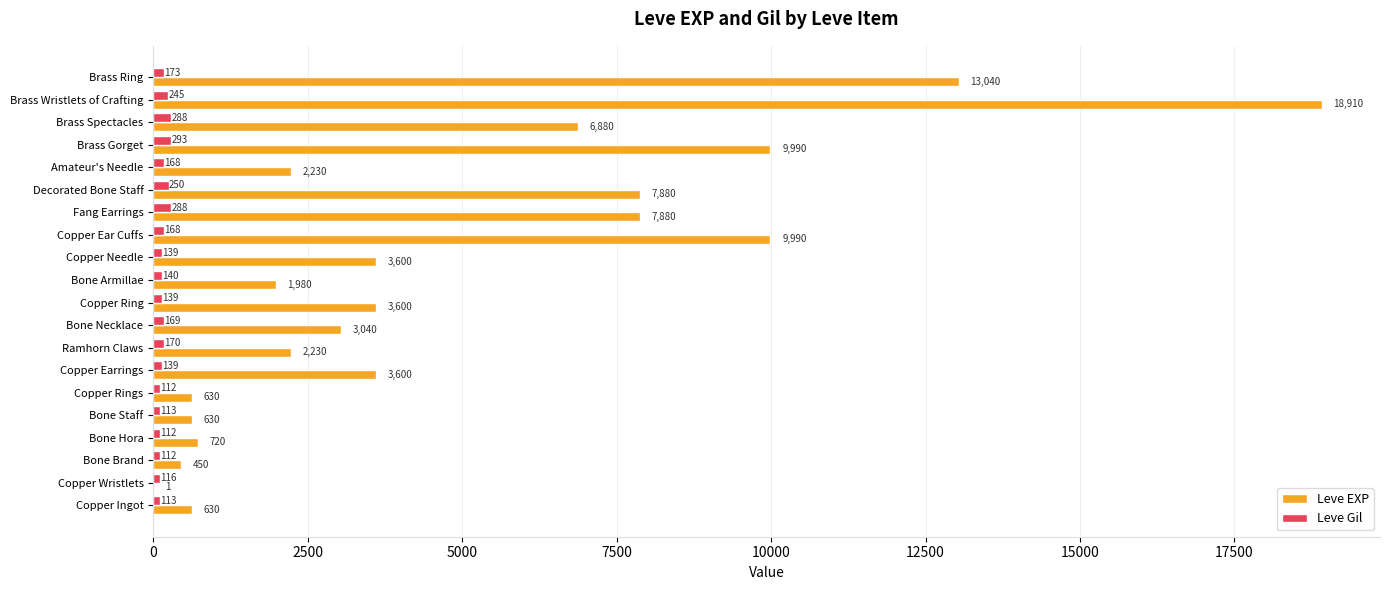

What value does the Leve Gil series have at Brass Ring, to the nearest 10?

170